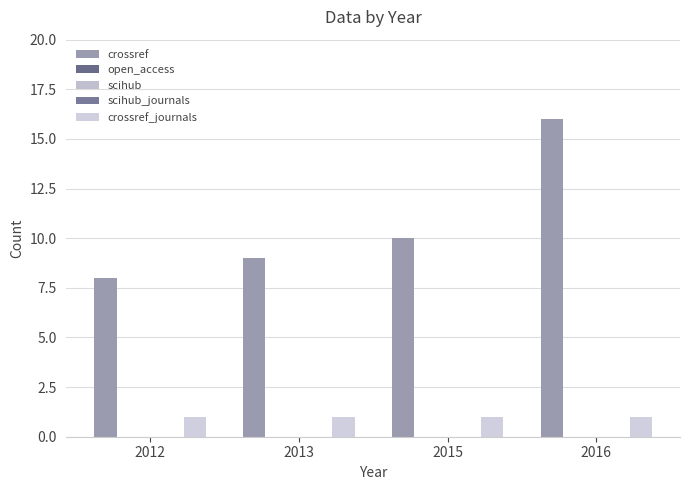

Which category has the lowest value in the open_access series?

2012